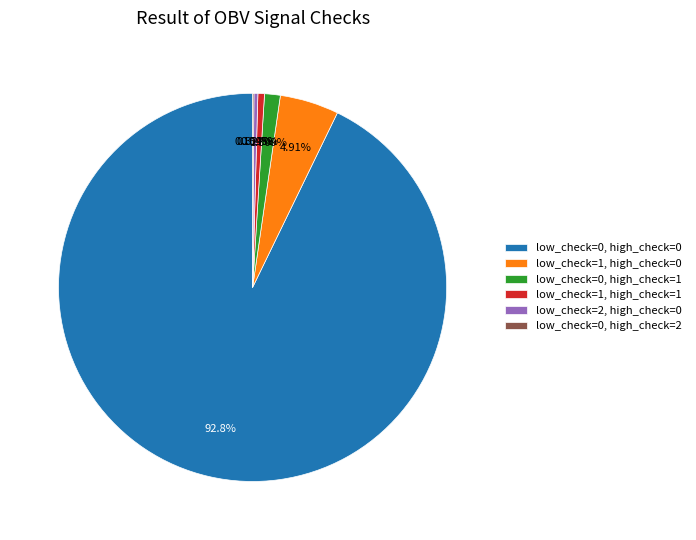

Which has a higher value, low_check=1, high_check=0 or low_check=2, high_check=0?

low_check=1, high_check=0